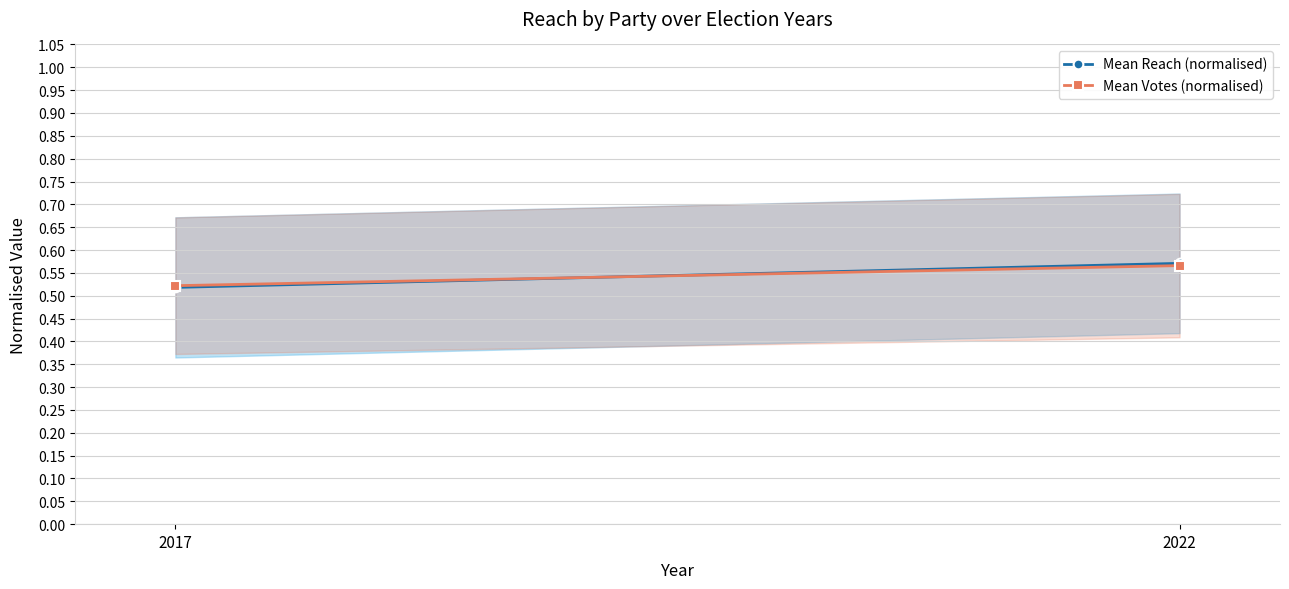

Read the Mean Reach (normalised) value at 2022.

0.6